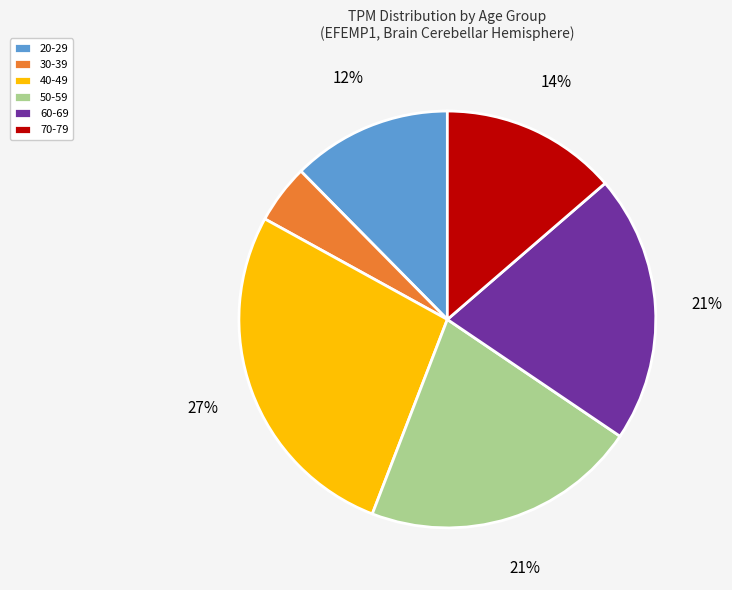

Is 30-39 the majority of the pie?

No